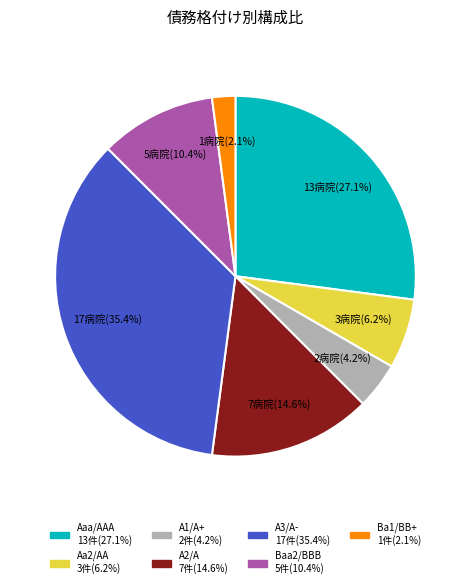

Does any single category account for the majority?

No